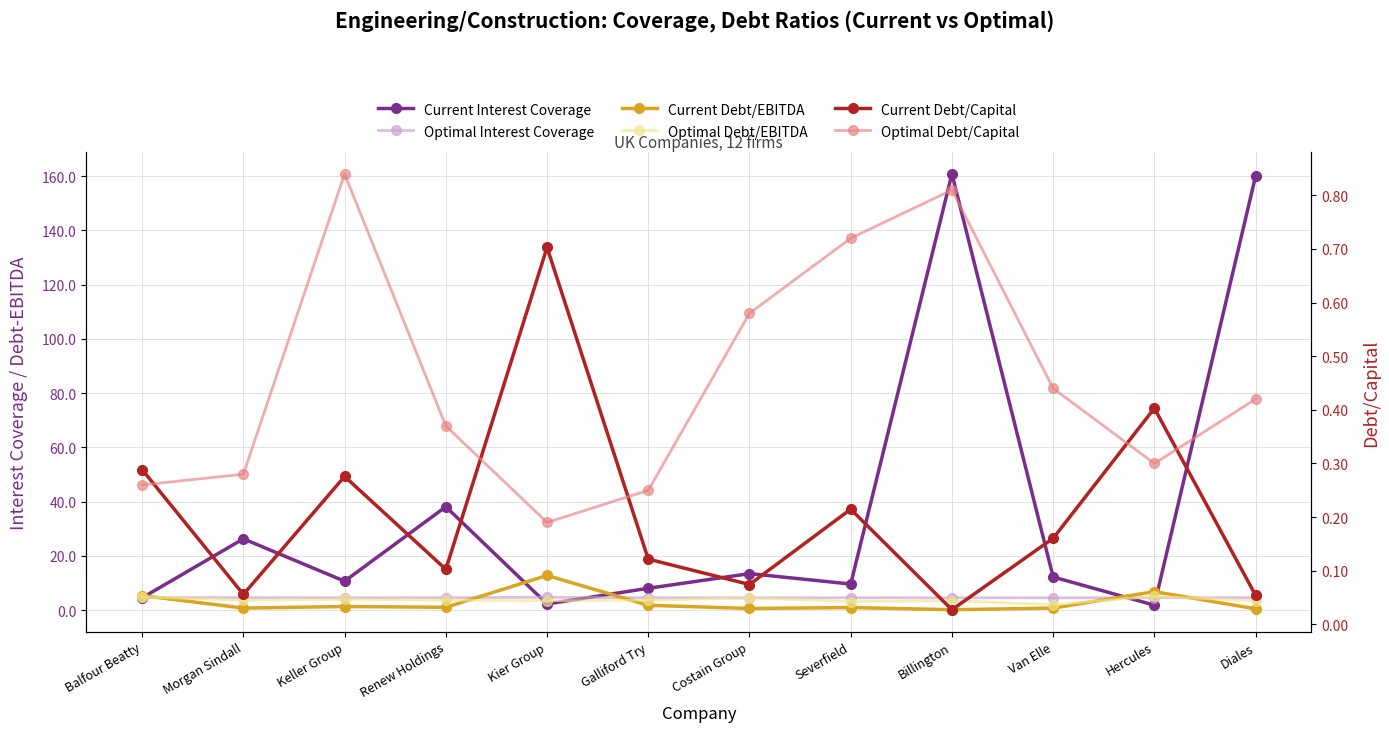

What is the difference between the maximum and minimum values in the Current Debt/Capital series?

0.7